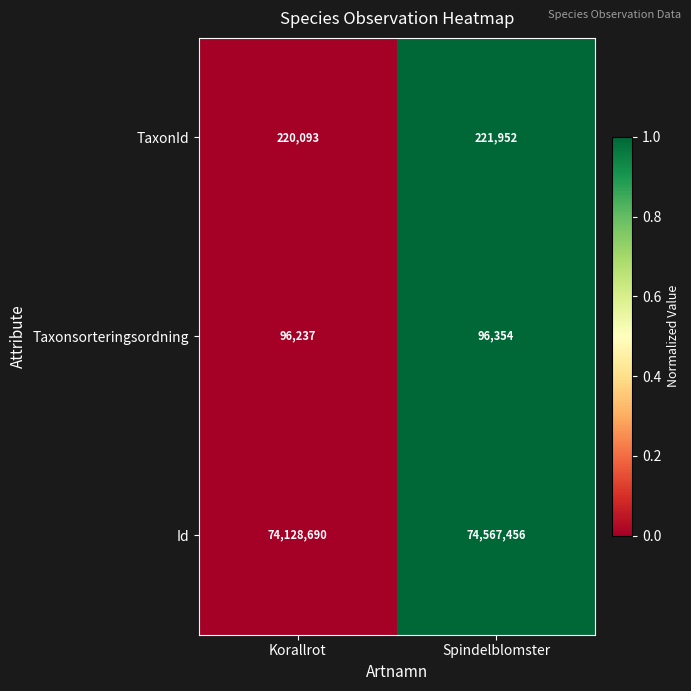

What value does the TaxonId series have at Korallrot, to the nearest 50?

220100